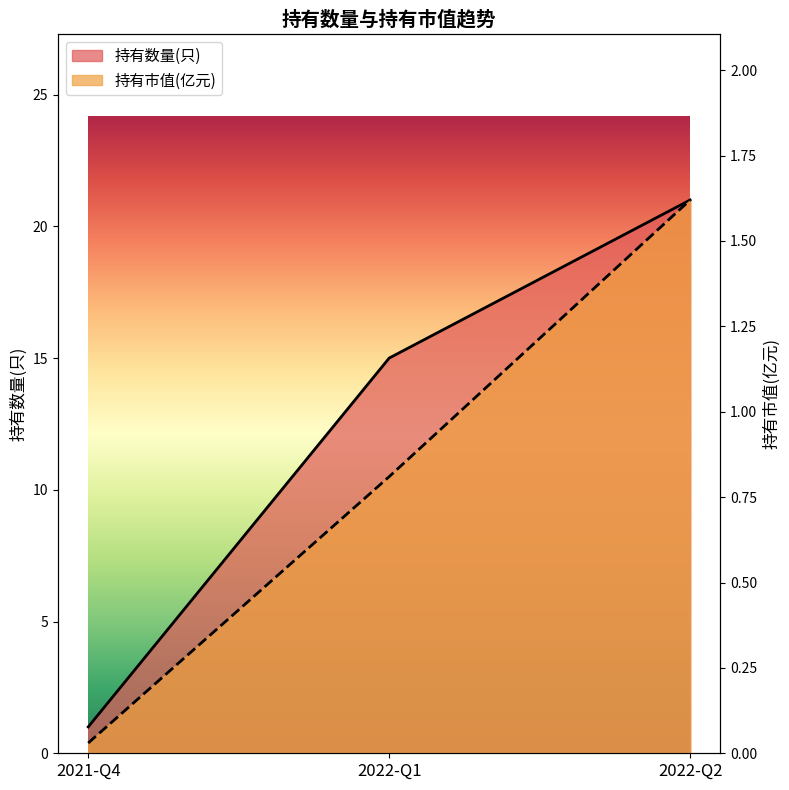

At how many categories does at least one series exceed 13?

2